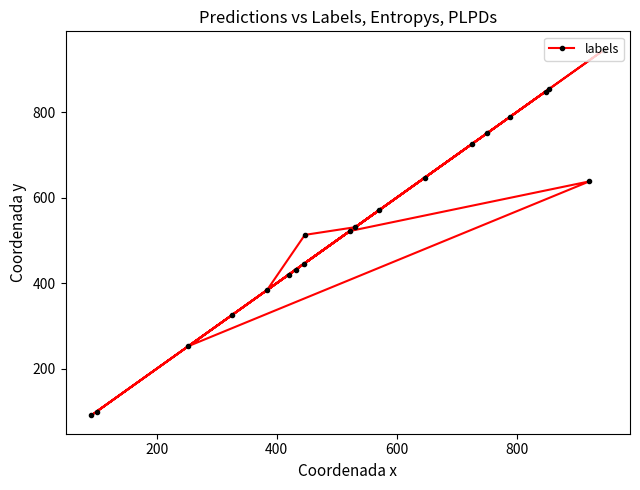

What is the smallest value displayed?

91